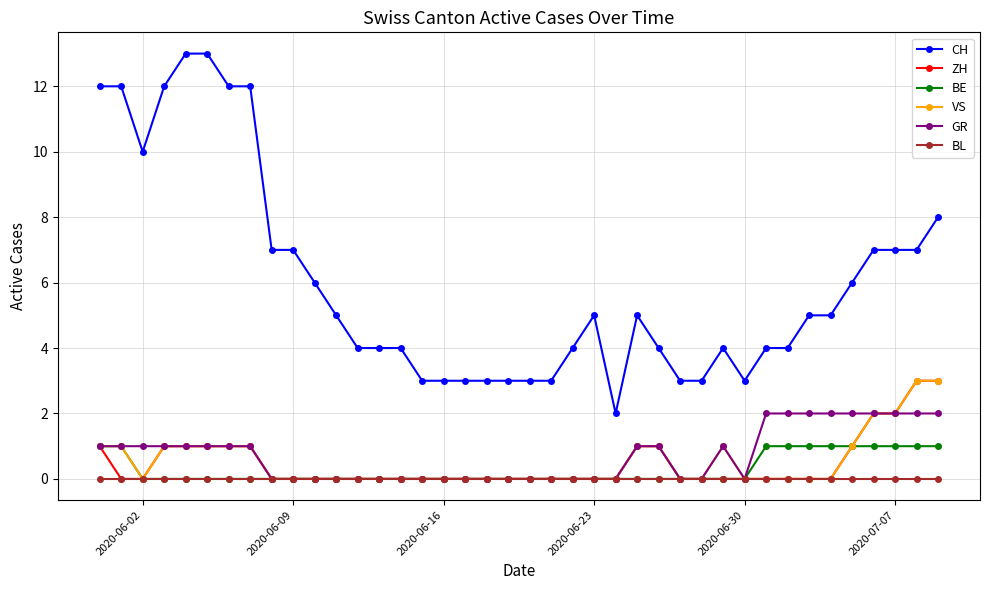

Which series has the largest total across all categories?

CH